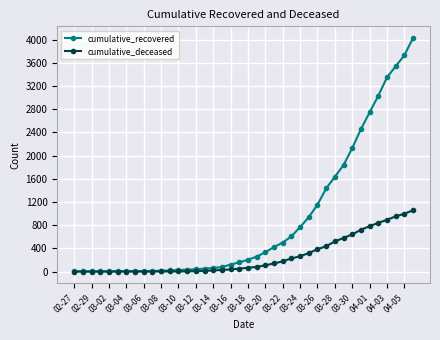

What is the lowest value of the cumulative_recovered series?

3